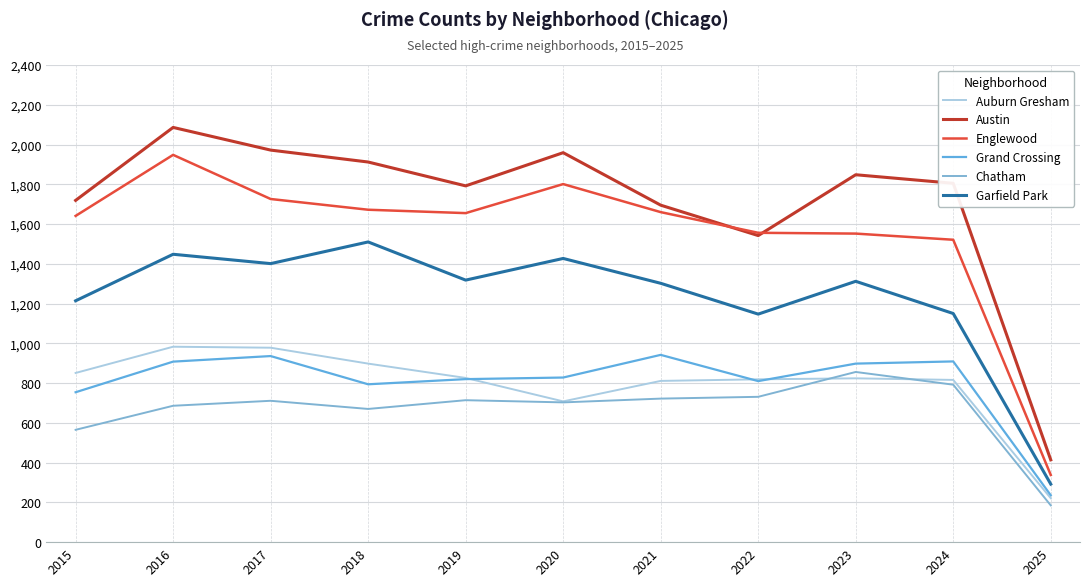

Which category has the lowest value across all series?

2025